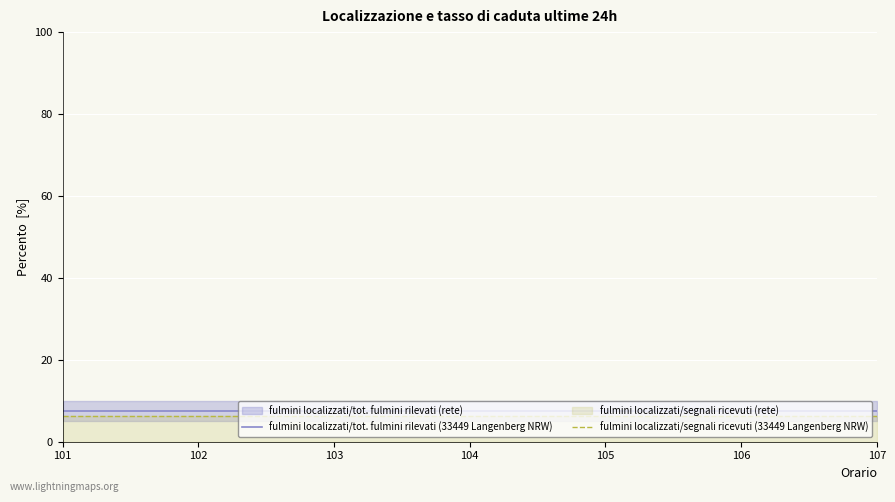

Reading right to left, transcribe all the data shown in this chart.

fulmini localizzati/tot. fulmini rilevati (33449 Langenberg NRW): 107=7.5	106=7.5	105=7.5	104=7.5	103=7.5	102=7.5	101=7.5
fulmini localizzati/segnali ricevuti (33449 Langenberg NRW): 107=6.4	106=6.4	105=6.4	104=6.4	103=6.4	102=6.4	101=6.4